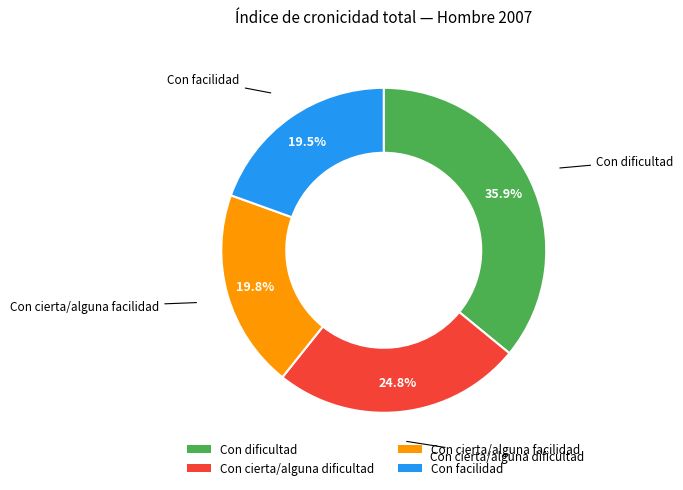

To the nearest percent, what is the average slice percentage?

25%